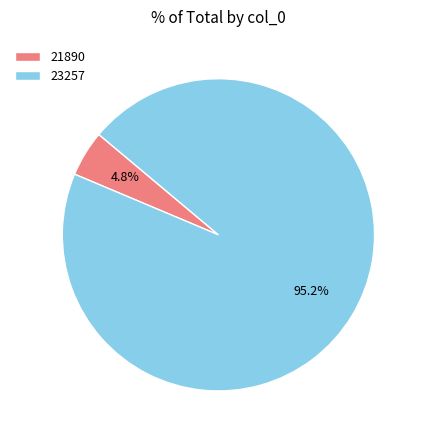

Between 21890 and 23257, which is larger?

23257